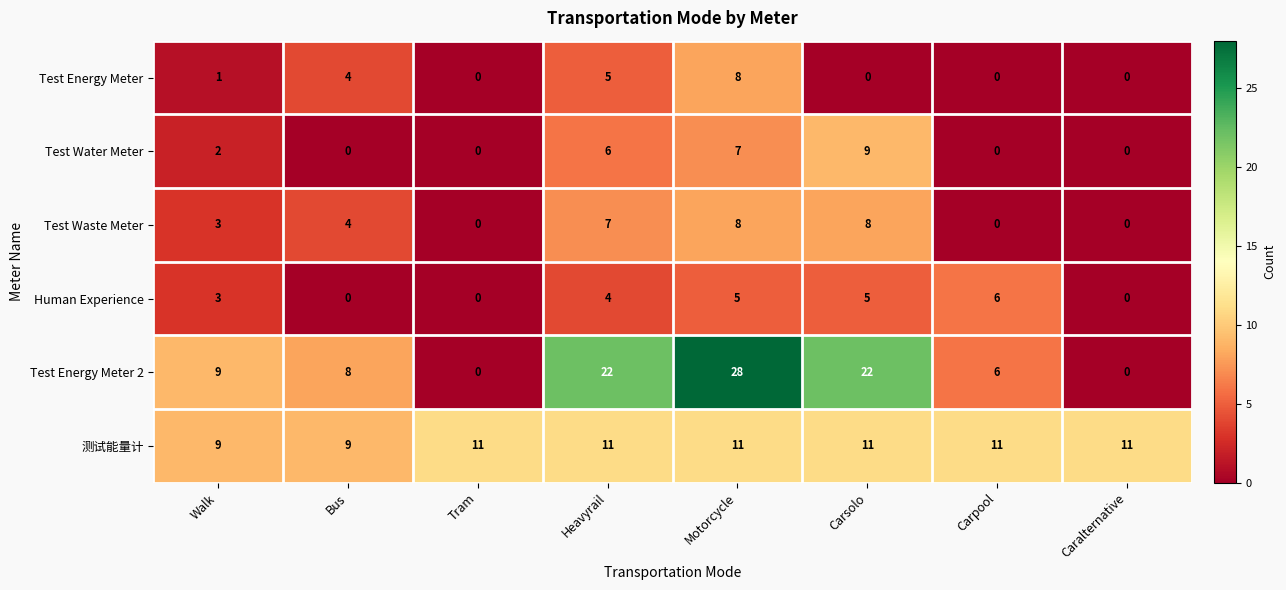

How many positive values does the Test Water Meter series have?

4